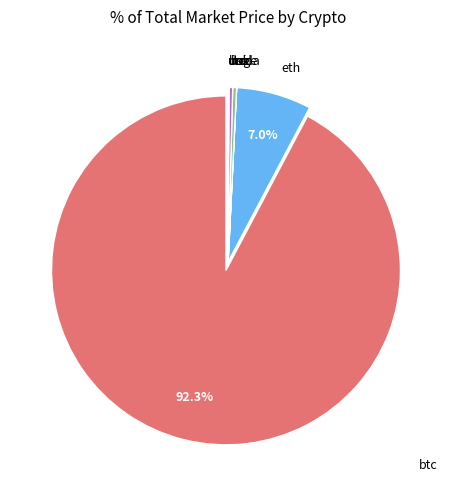

To the nearest percent, what is the difference between the largest and smallest slice percentages?

92%